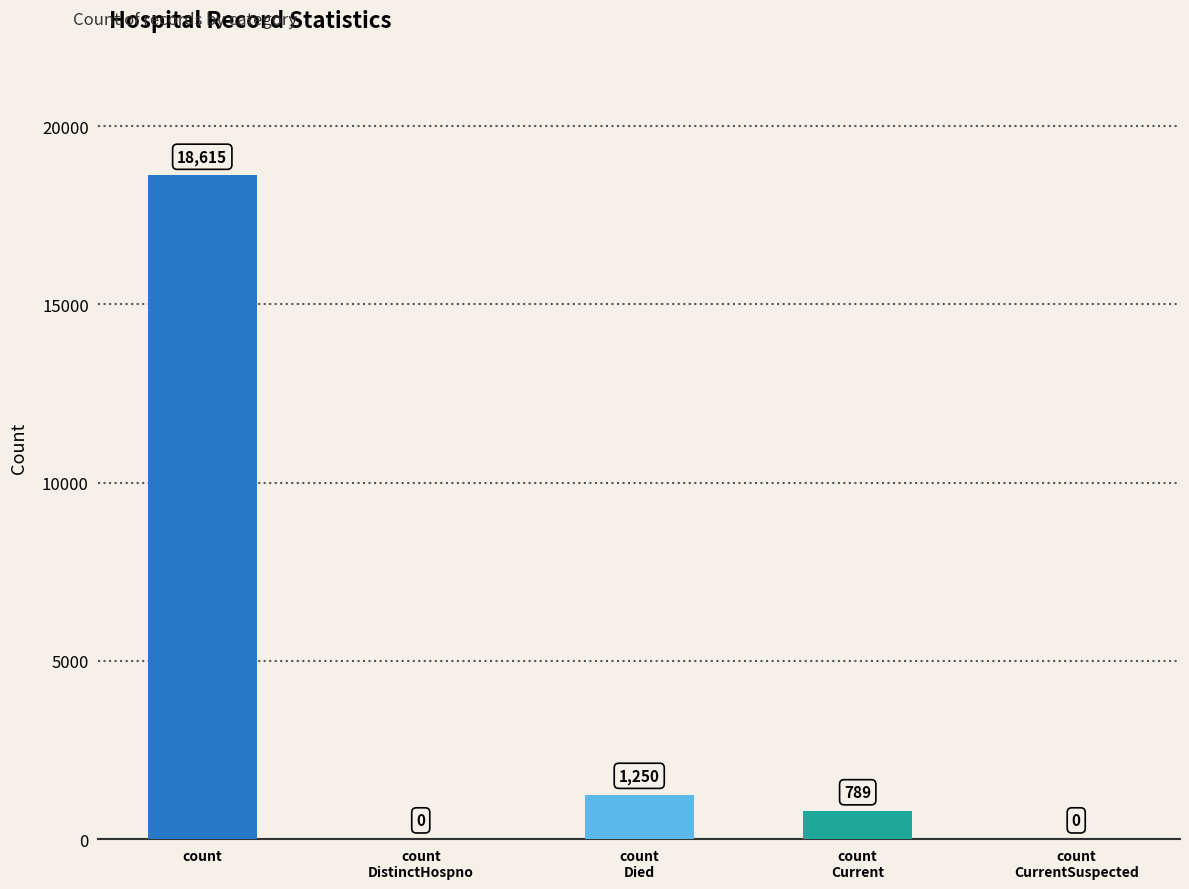

Which category has the highest value across all series?

count
